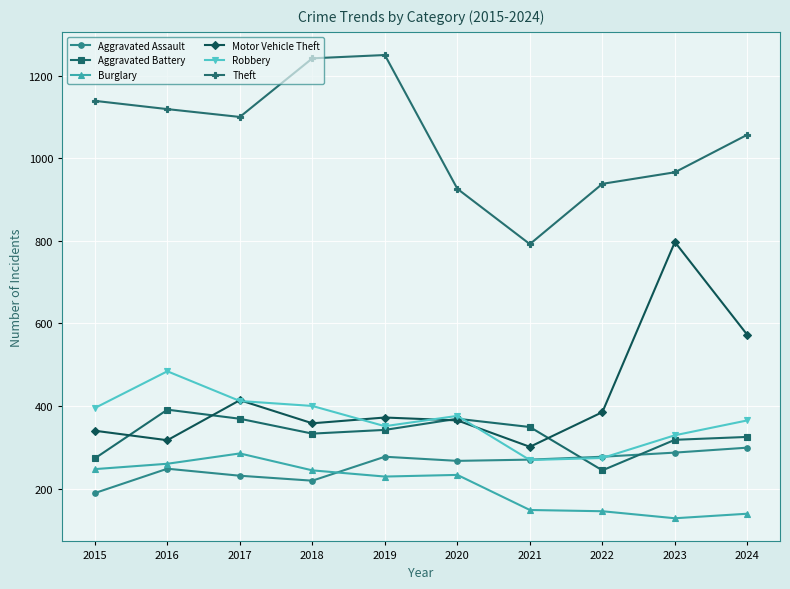

True or false: Robbery and Burglary cross at least once.

False